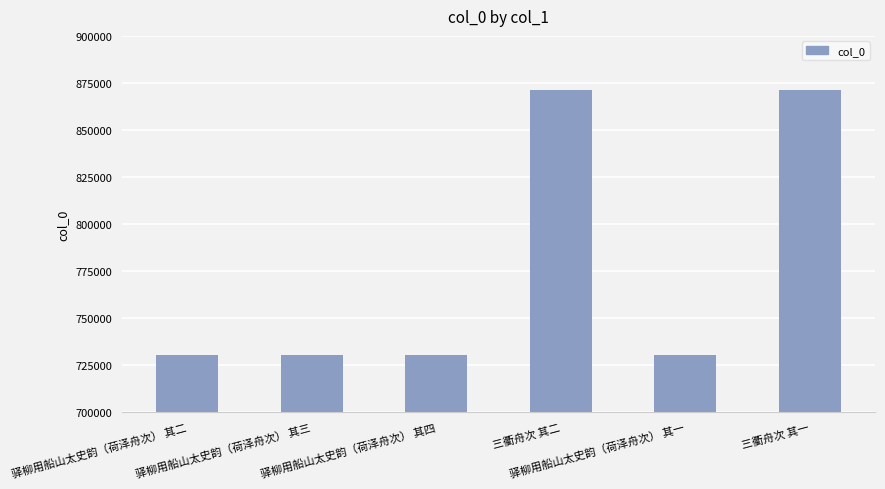

What is the smallest value displayed?

730470